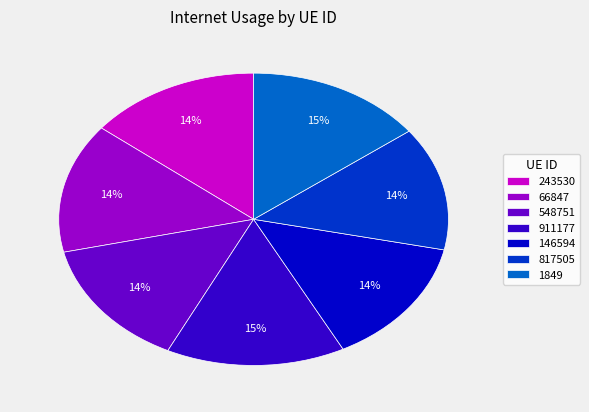

To the nearest percent, what is the difference between the largest and smallest slice percentages?

1%